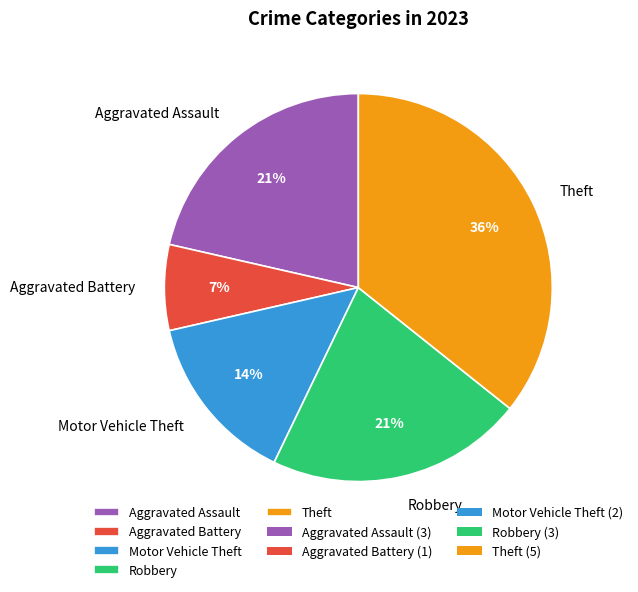

Count the number of slices in the pie.

5